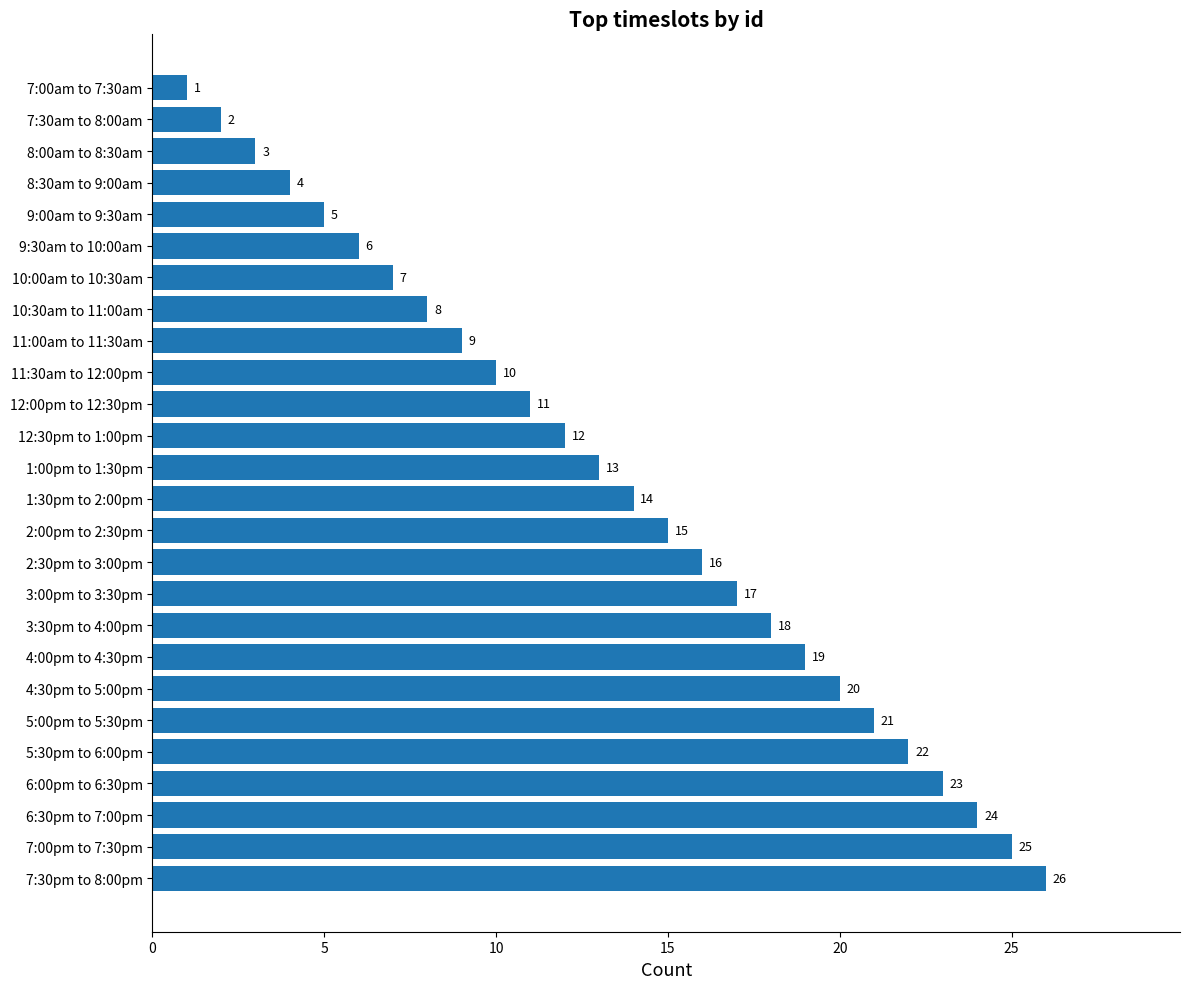

Read the value at 2:30pm to 3:00pm.

16